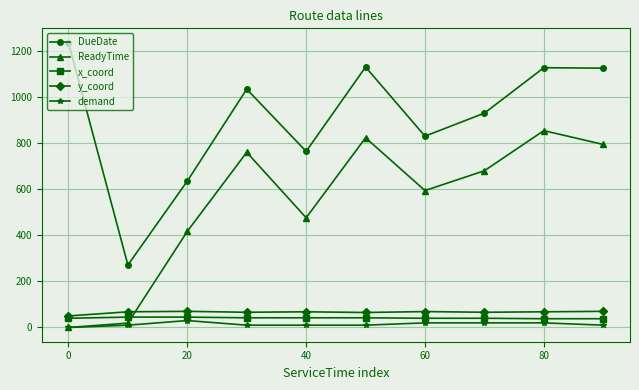

True or false: DueDate has more than 0 points higher than both neighbors.

True